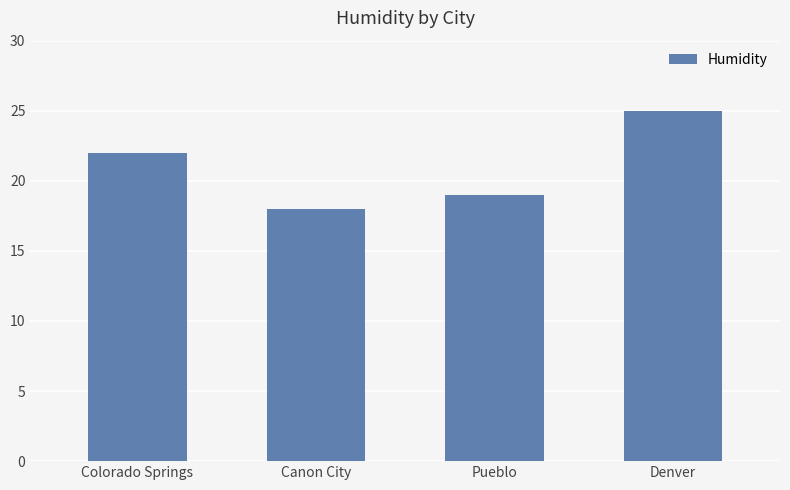

List the labels in order of value, smallest first.

Canon City, Pueblo, Colorado Springs, Denver